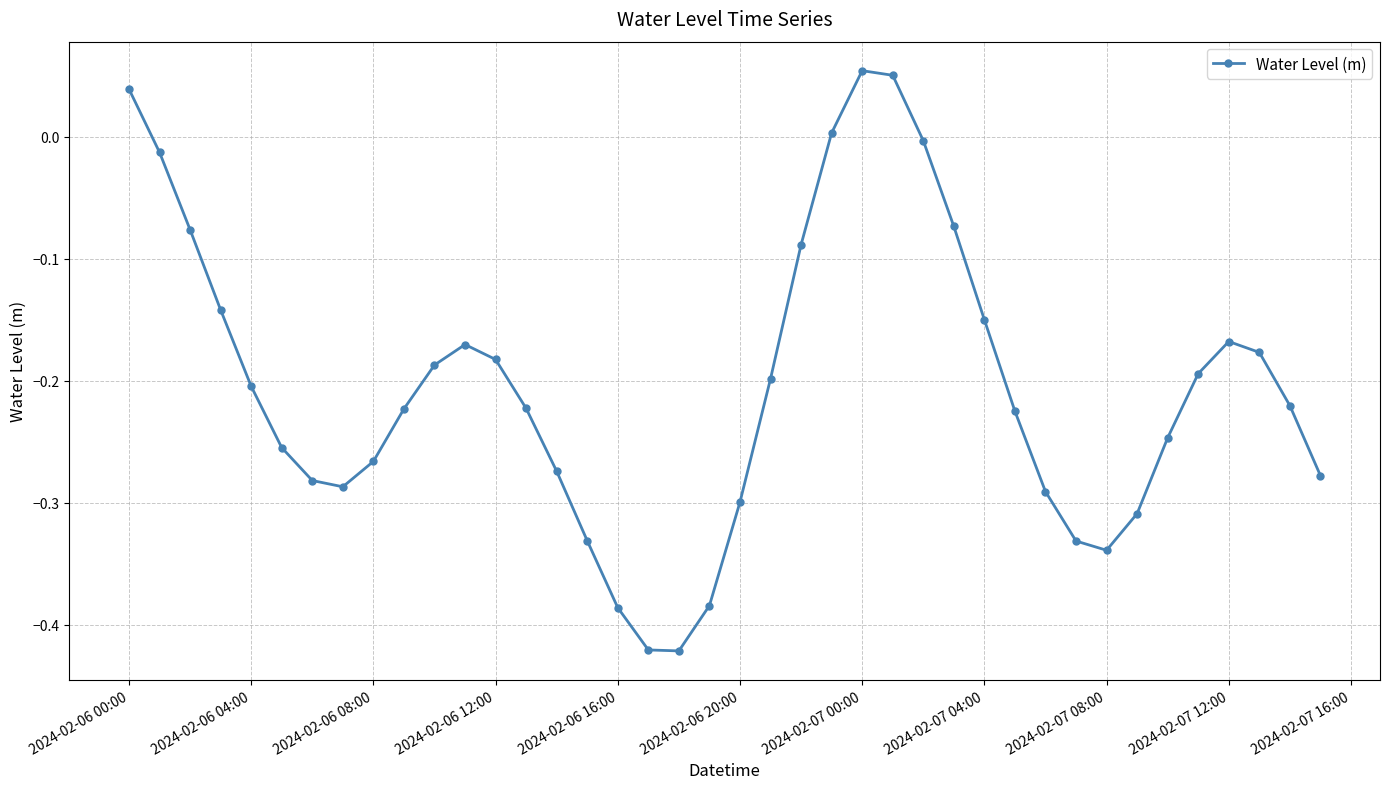

How many points are higher than both their immediate neighbors (excluding endpoints)?

3